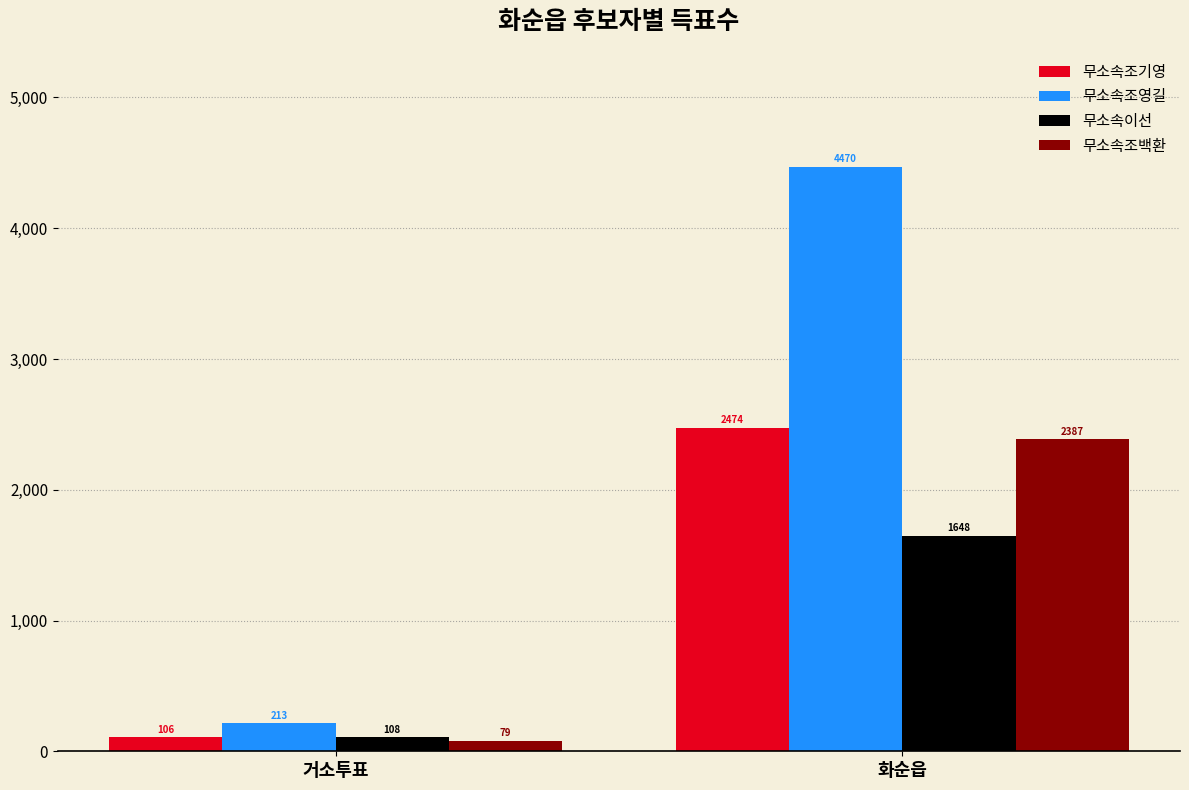

How many bars are there in total?

8